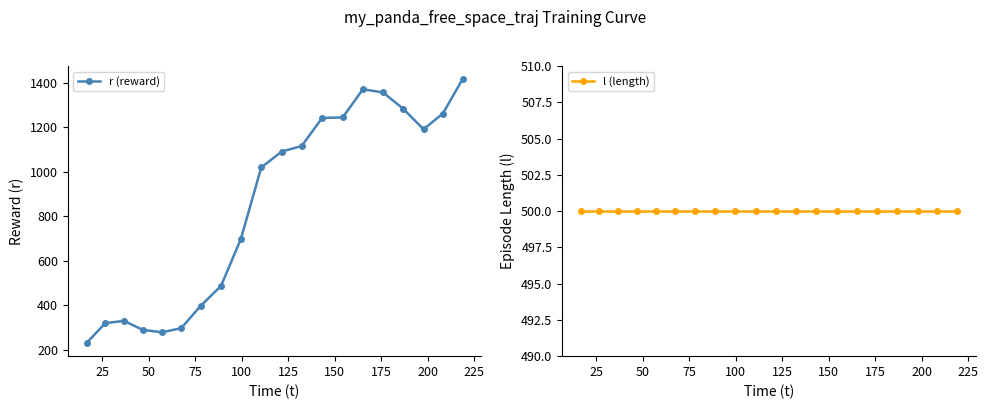

Rank the series by their maximum value, from highest to lowest.

r (reward), l (length)